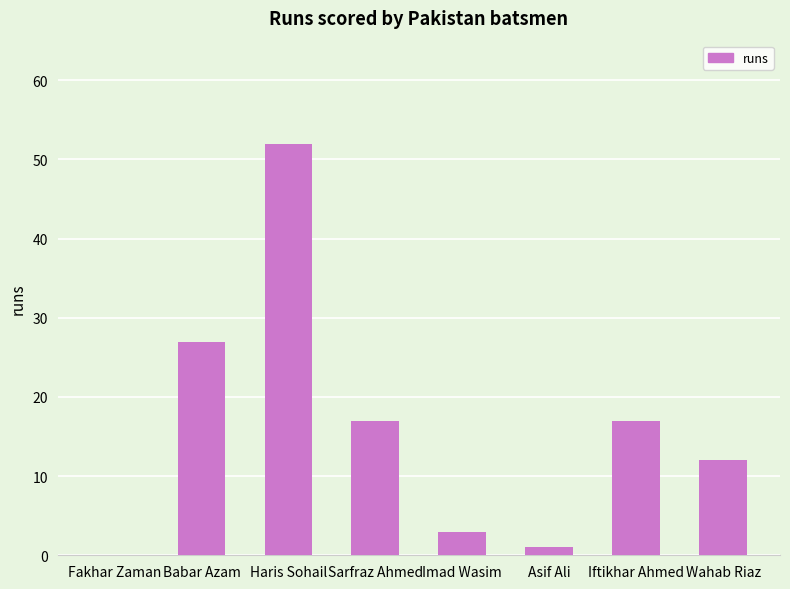

Between Fakhar Zaman and Babar Azam, which is larger?

Babar Azam